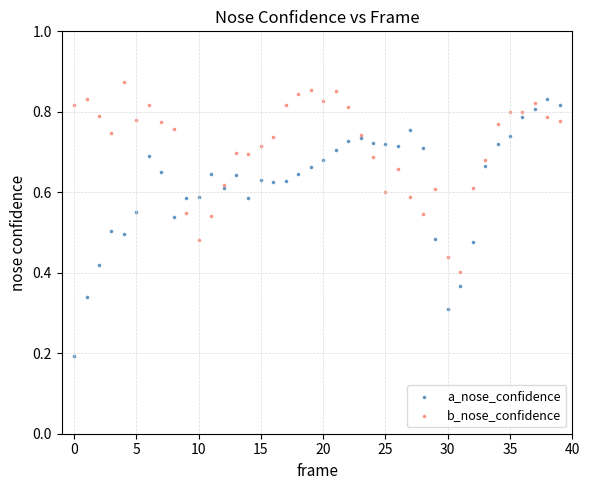

What are all the series names shown in the legend?

a_nose_confidence, b_nose_confidence